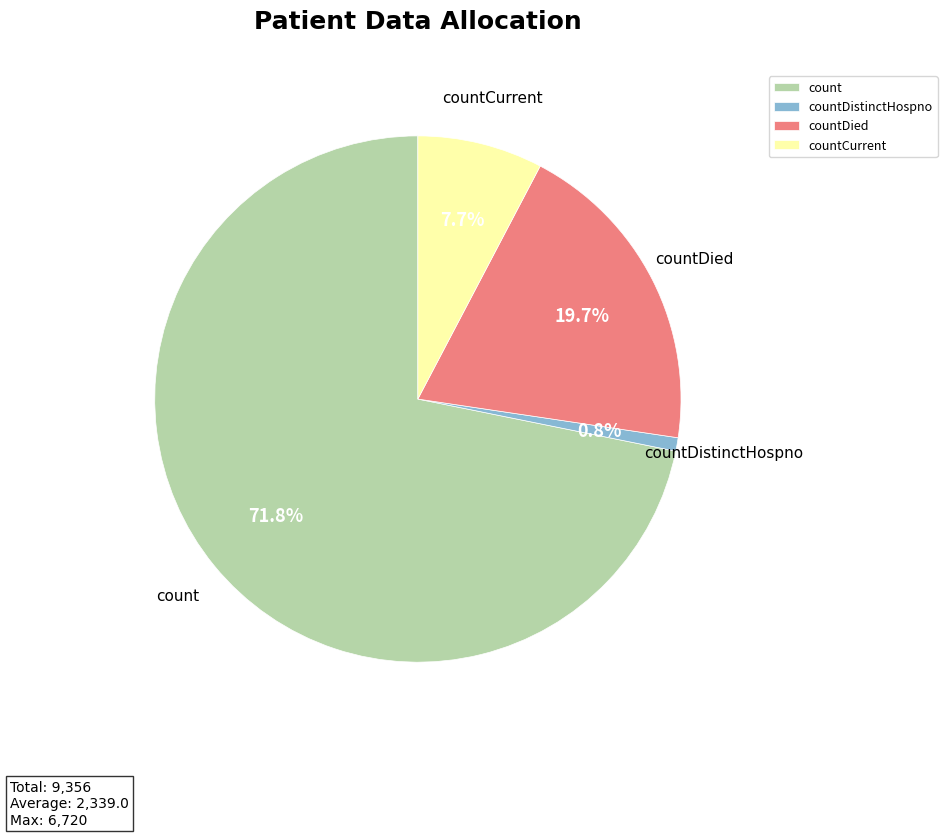

To the nearest percent, what is the average slice percentage?

25%